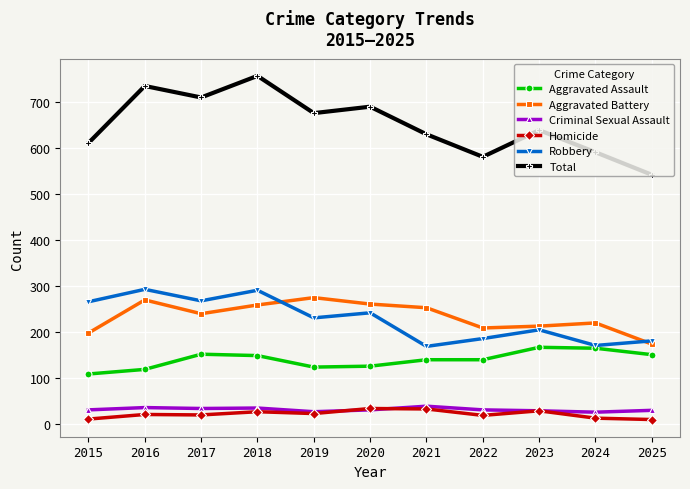

What is the sum of all Homicide values?

229